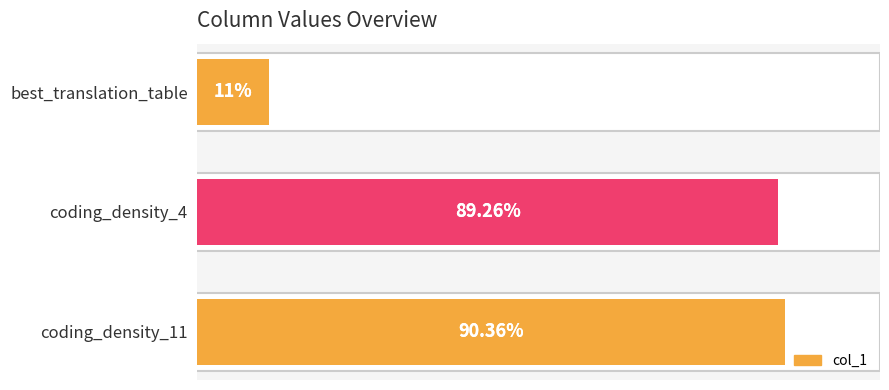

List the labels in order of value, smallest first.

best_translation_table, coding_density_4, coding_density_11